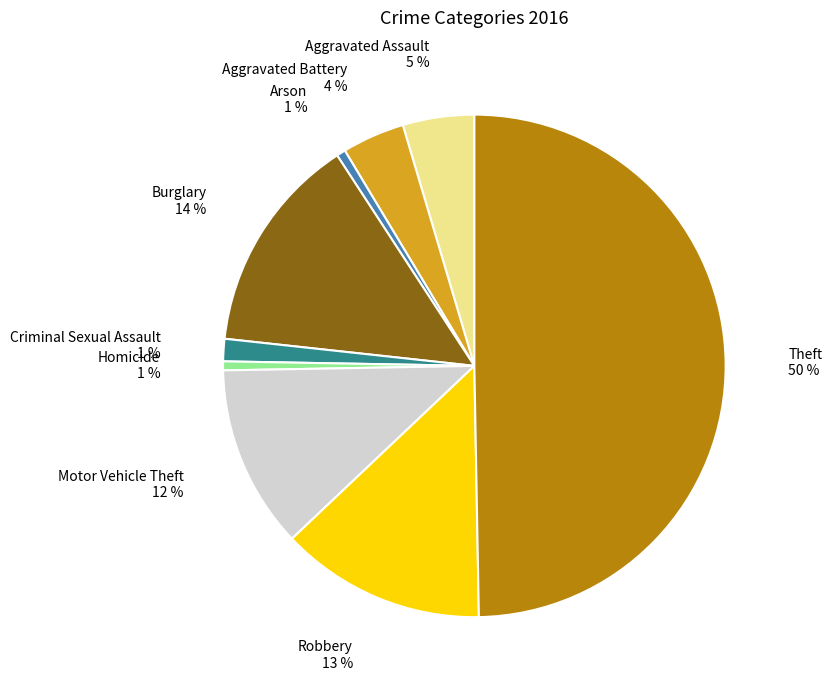

To the nearest percent, what is the difference between the largest and smallest slice percentages?

49%